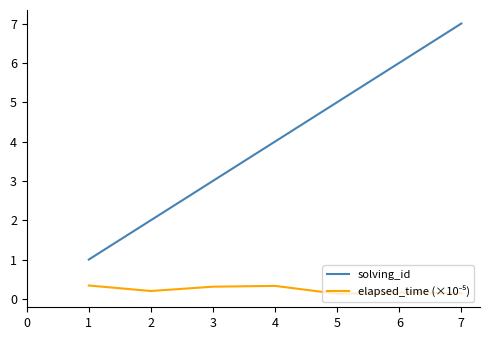

What is the difference between the solving_id values at 3 and 1?

2.0